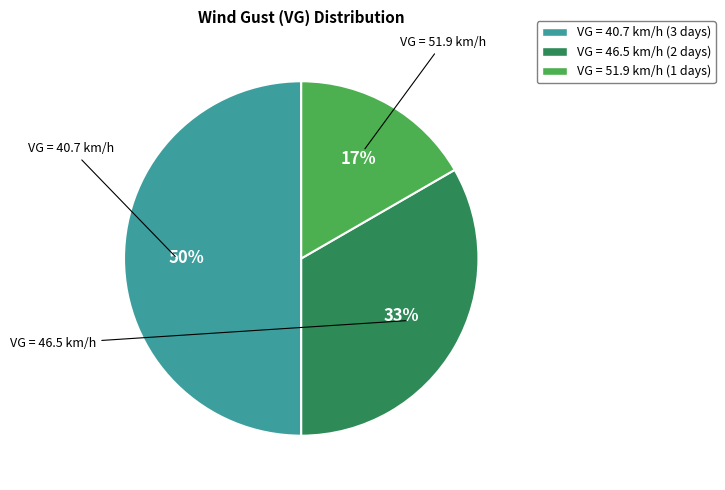

To the nearest percent, what is the difference between the largest and smallest slice percentages?

33%